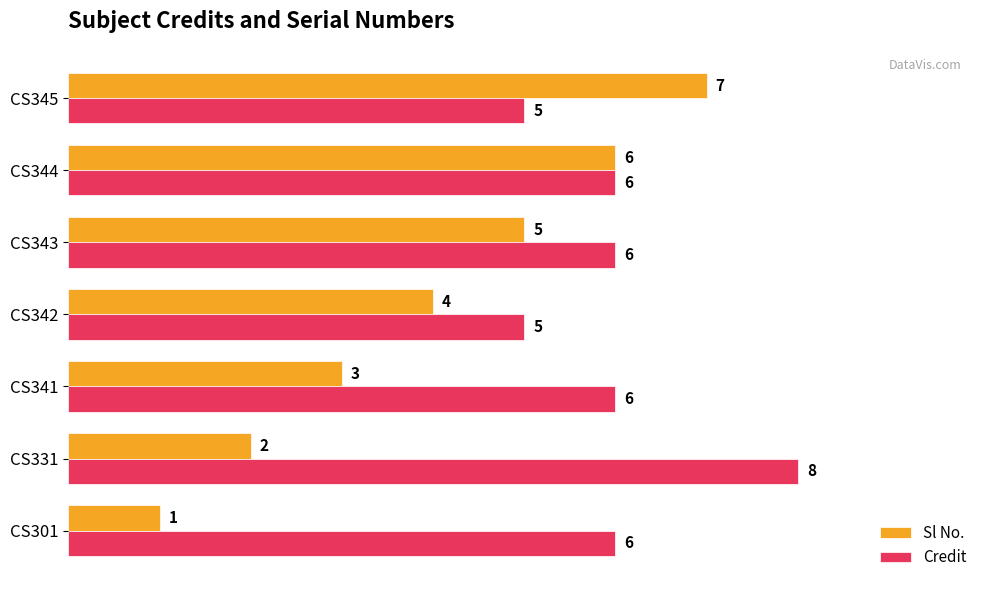

Rank the series by their average value, from highest to lowest.

Credit, Sl No.